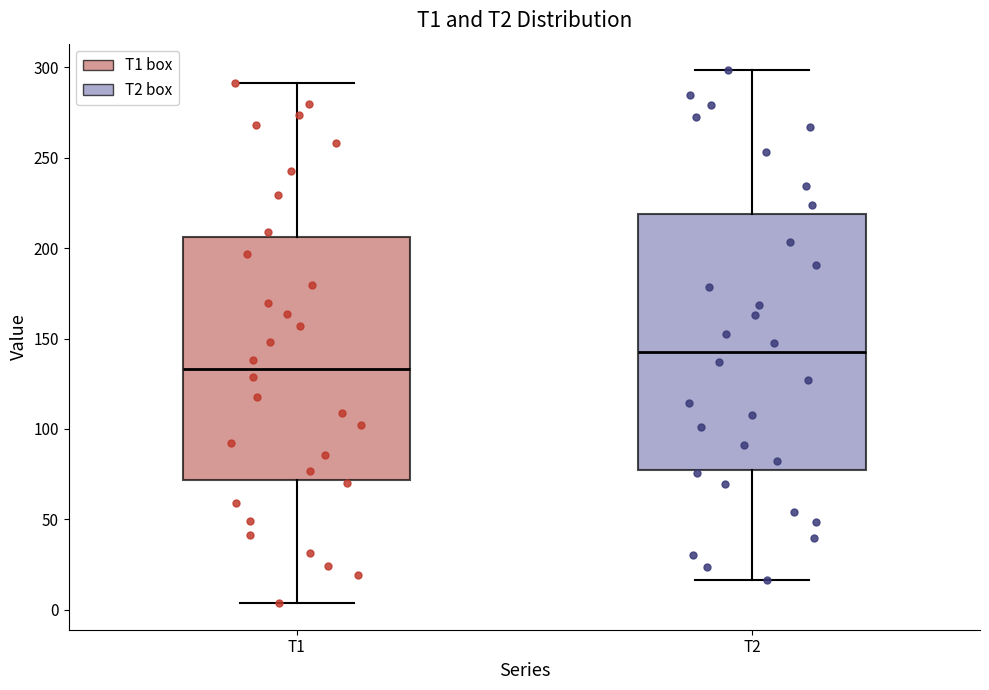

Which box's median line is the highest?

T2